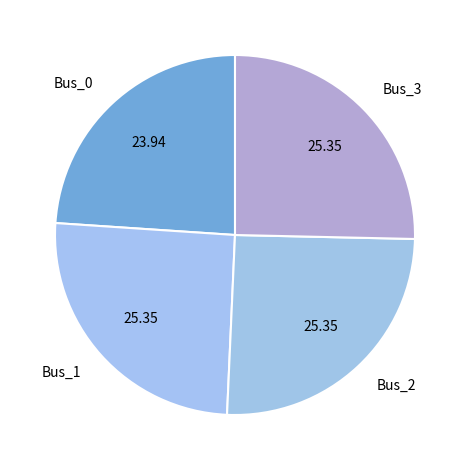

Is it true that Bus_1 is 17% of the pie?

False